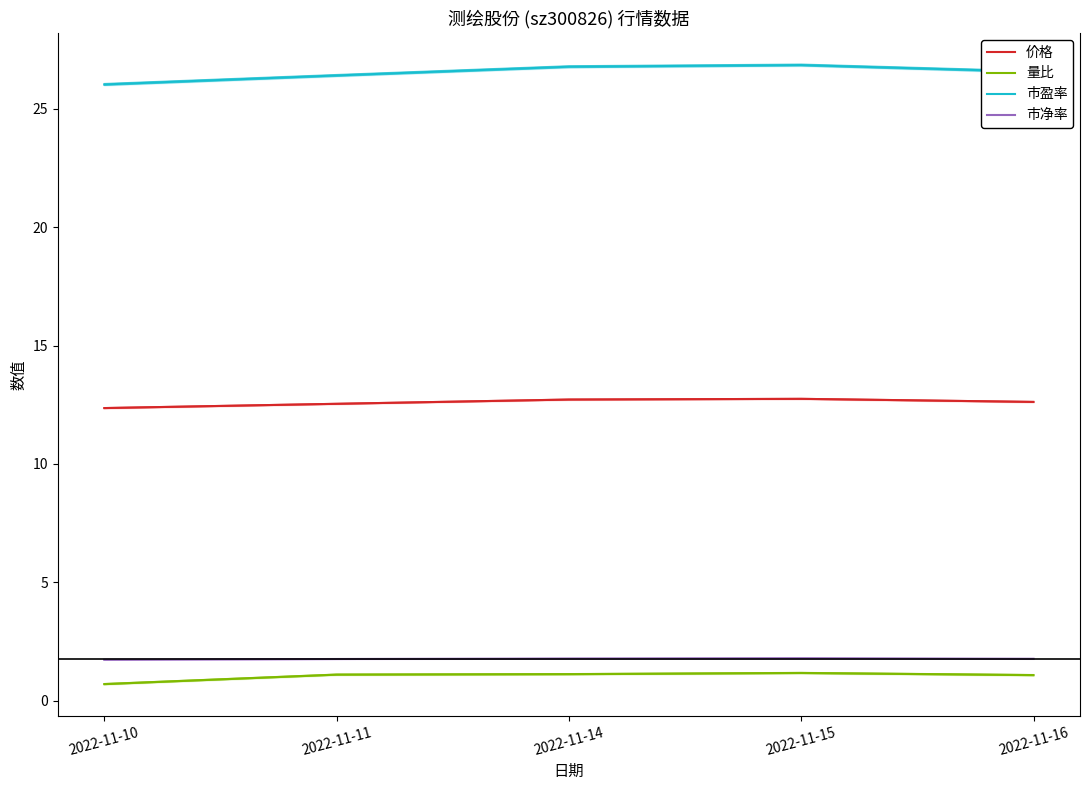

How many lines are shown in the chart?

4